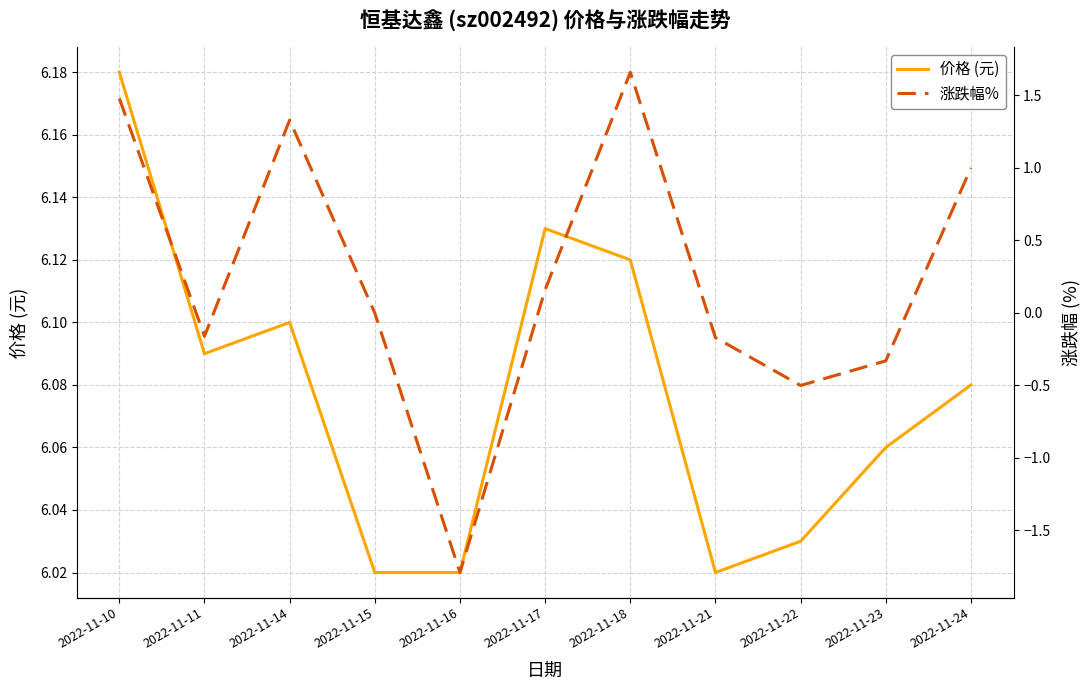

How many positive values does the 涨跌幅% series have?

5